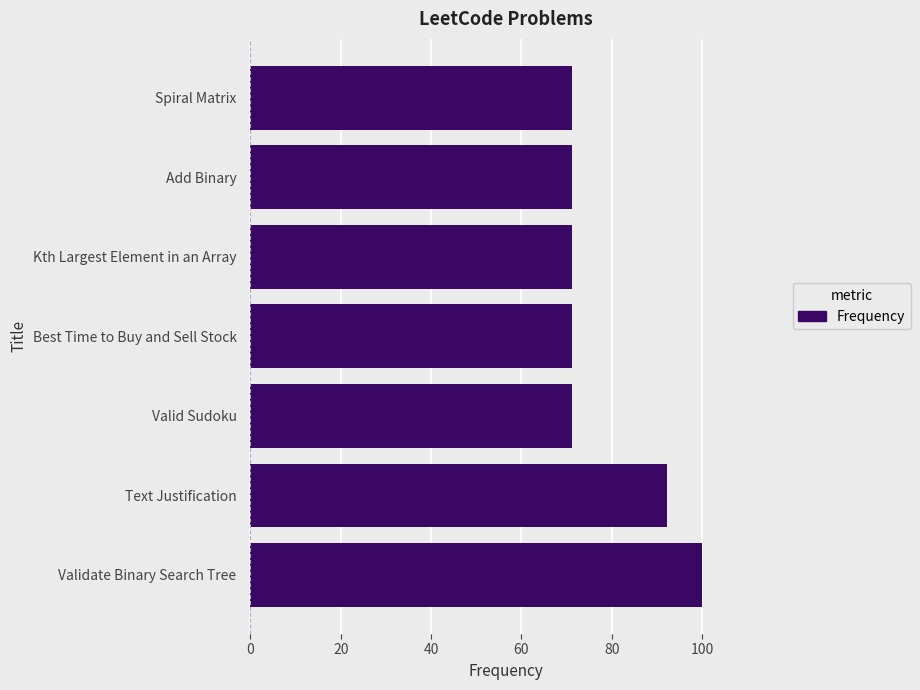

How many data points does each series have?

7